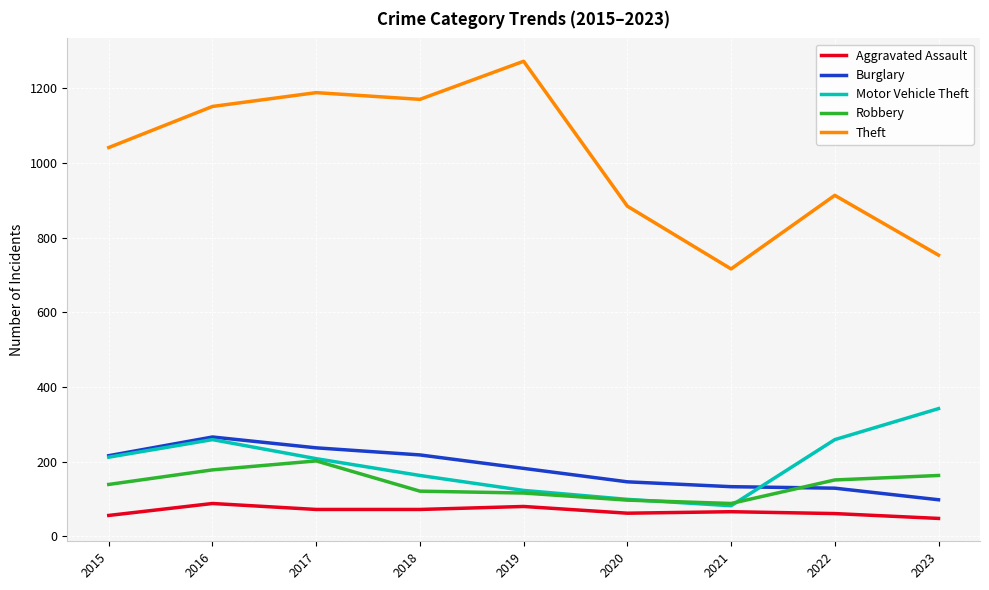

After their last crossing, which series has the higher values: Burglary or Motor Vehicle Theft?

Motor Vehicle Theft